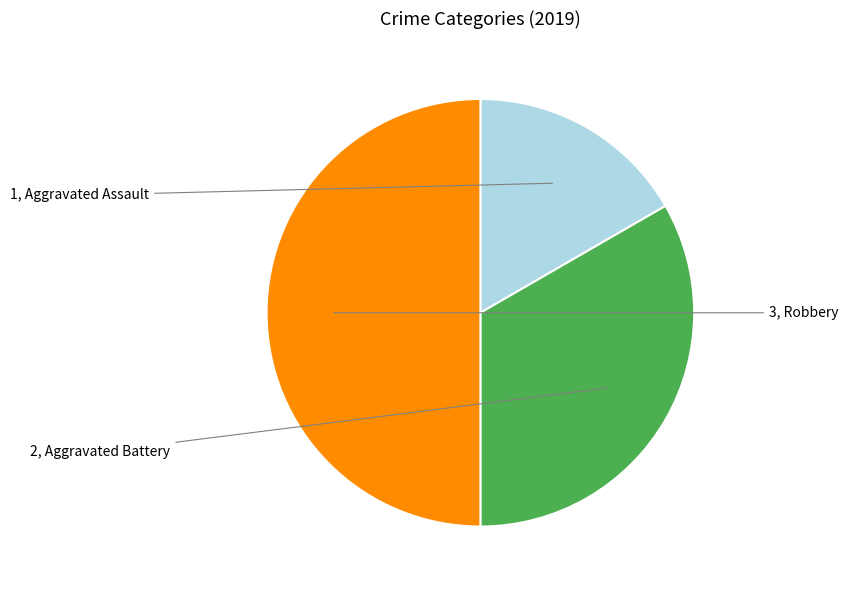

How many segments does this pie chart have?

3